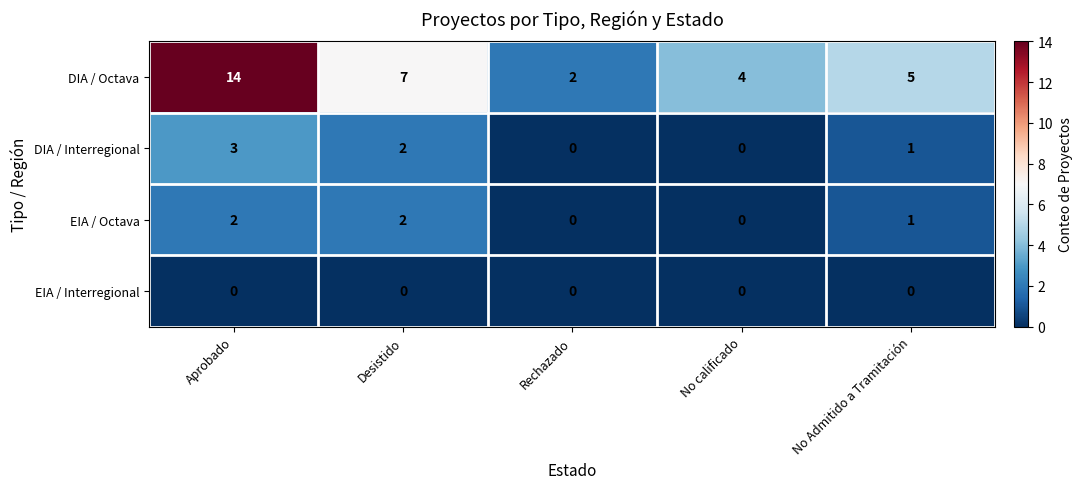

How many distinct data groups are displayed?

4